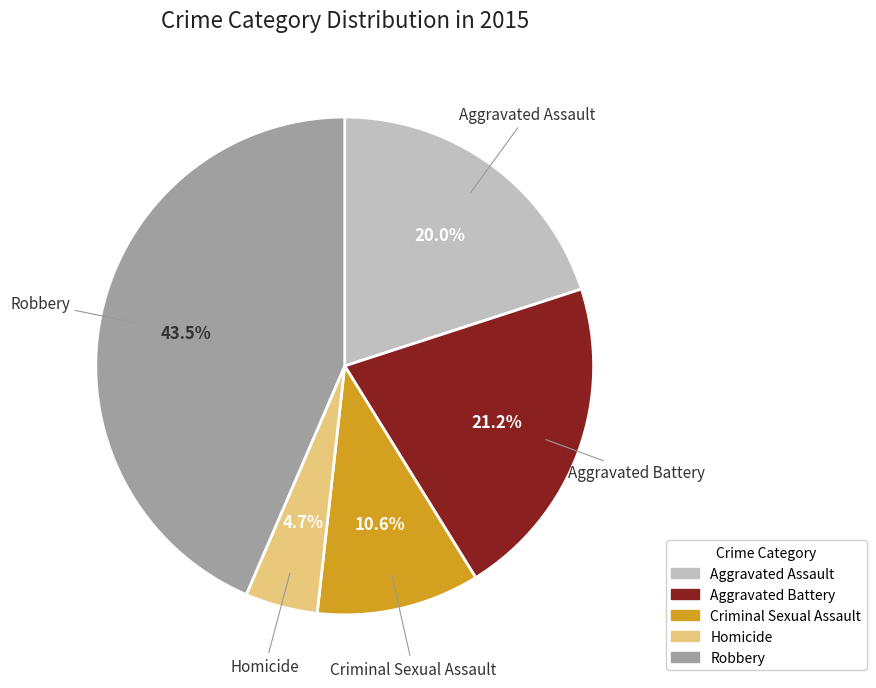

Between Homicide and Aggravated Battery, which is larger?

Aggravated Battery